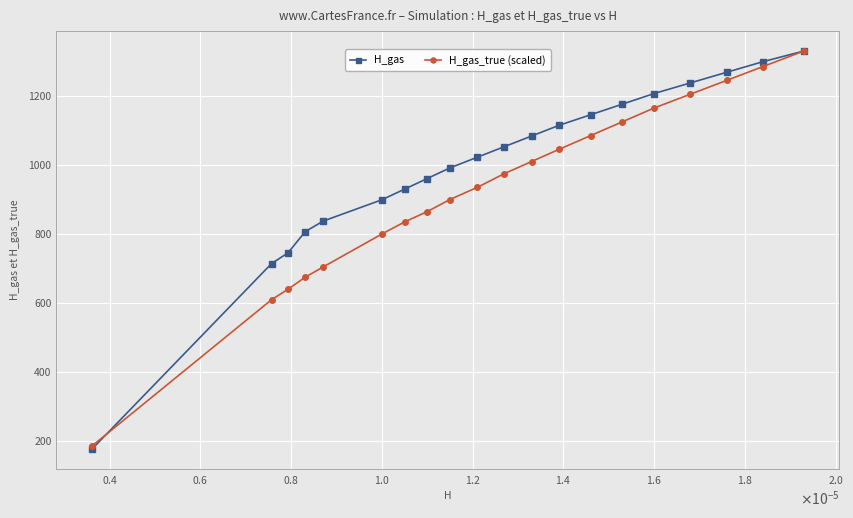

What is the difference between the maximum and minimum values in the H_gas series?

1153.9